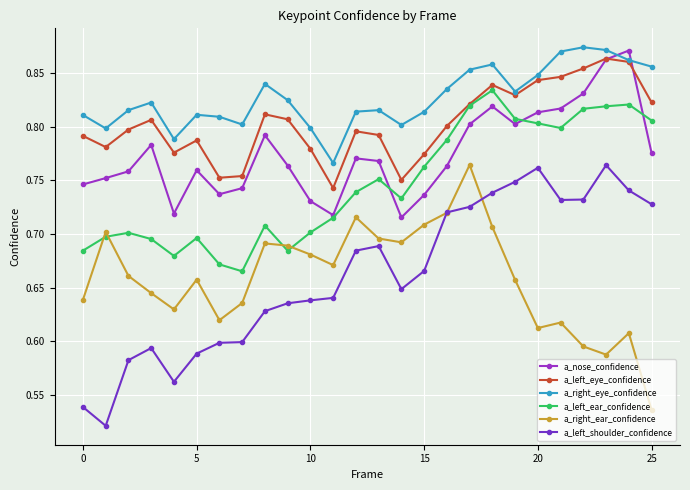

How many lines are shown in the chart?

6